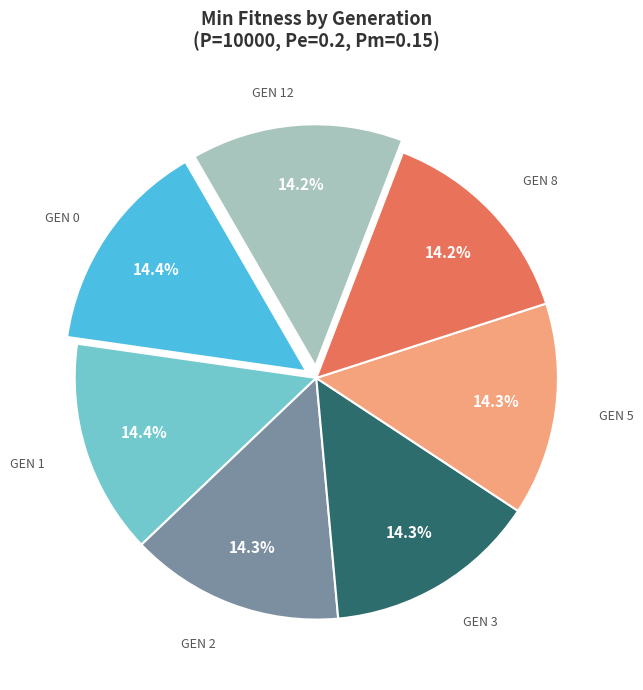

Is there any slice that represents more than half of the pie?

No